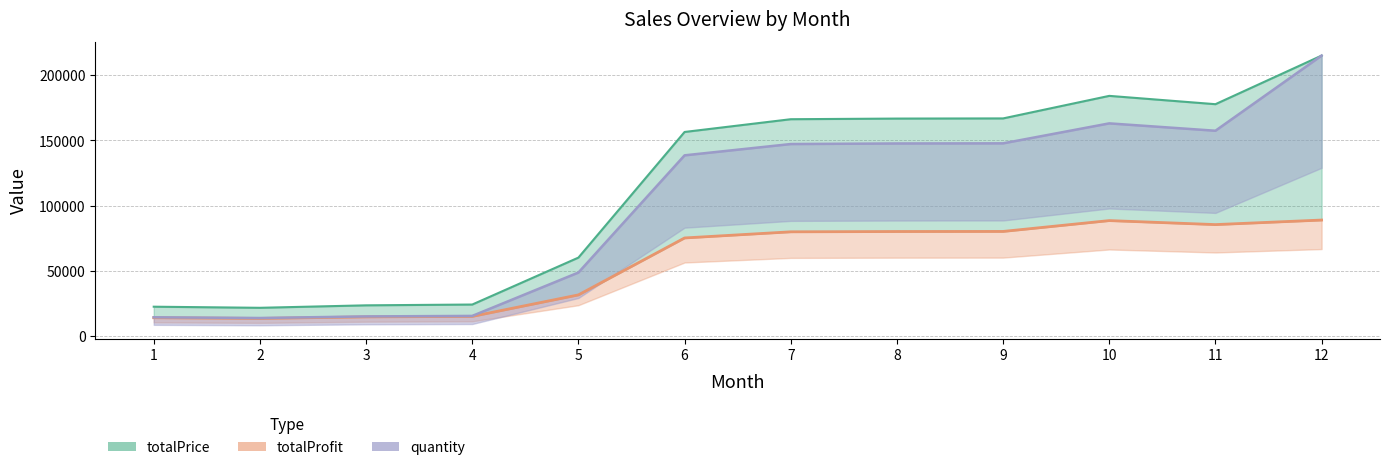

What is the average value of the totalProfit series?

55660.4